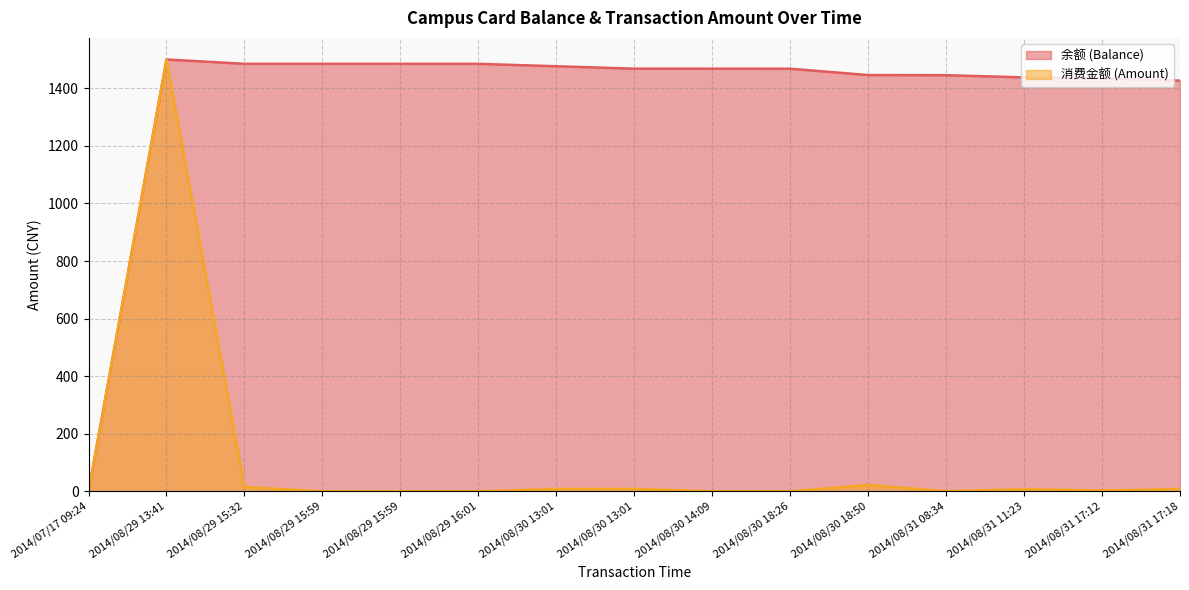

True or false: 余额 (Balance) and 消费金额 (Amount) cross at least once.

False